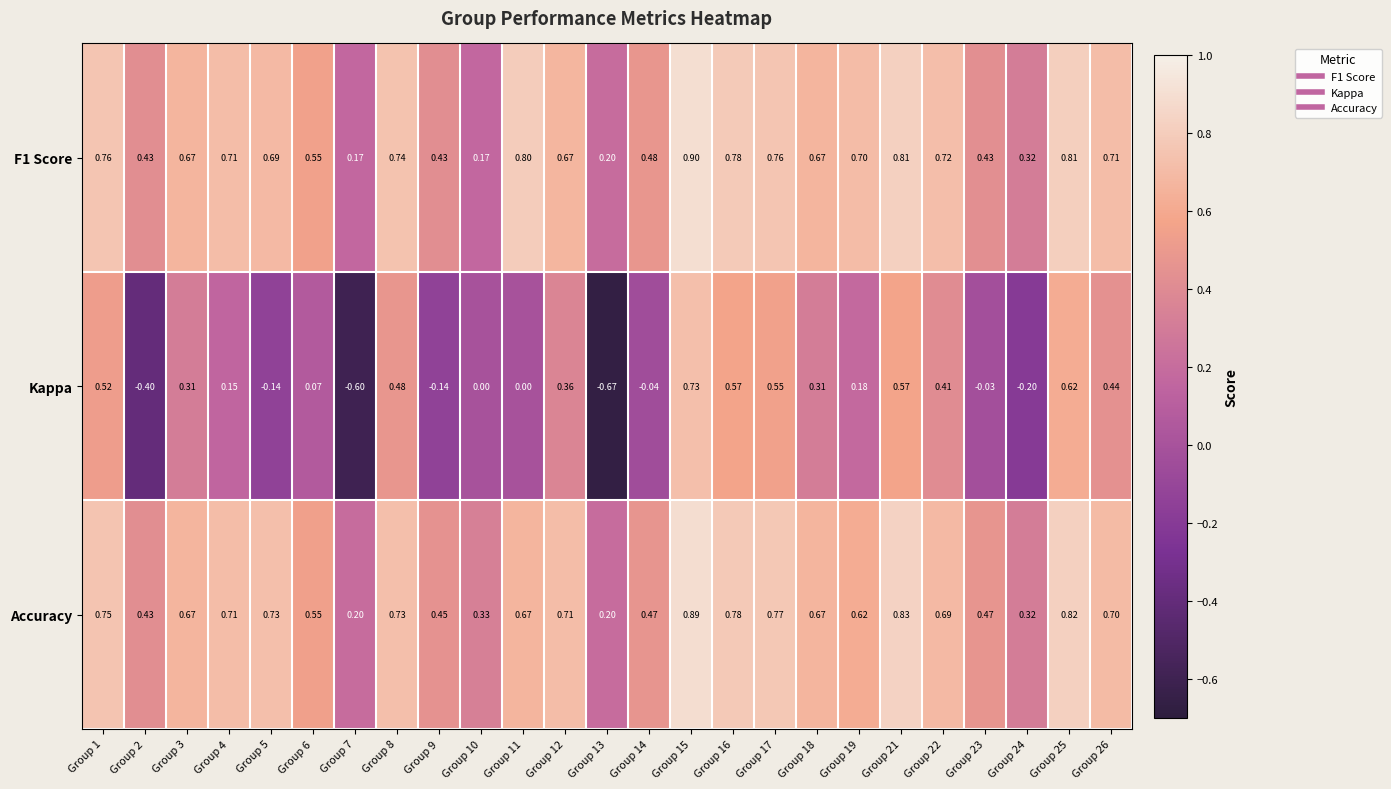

Which series has the largest total across all categories?

Accuracy